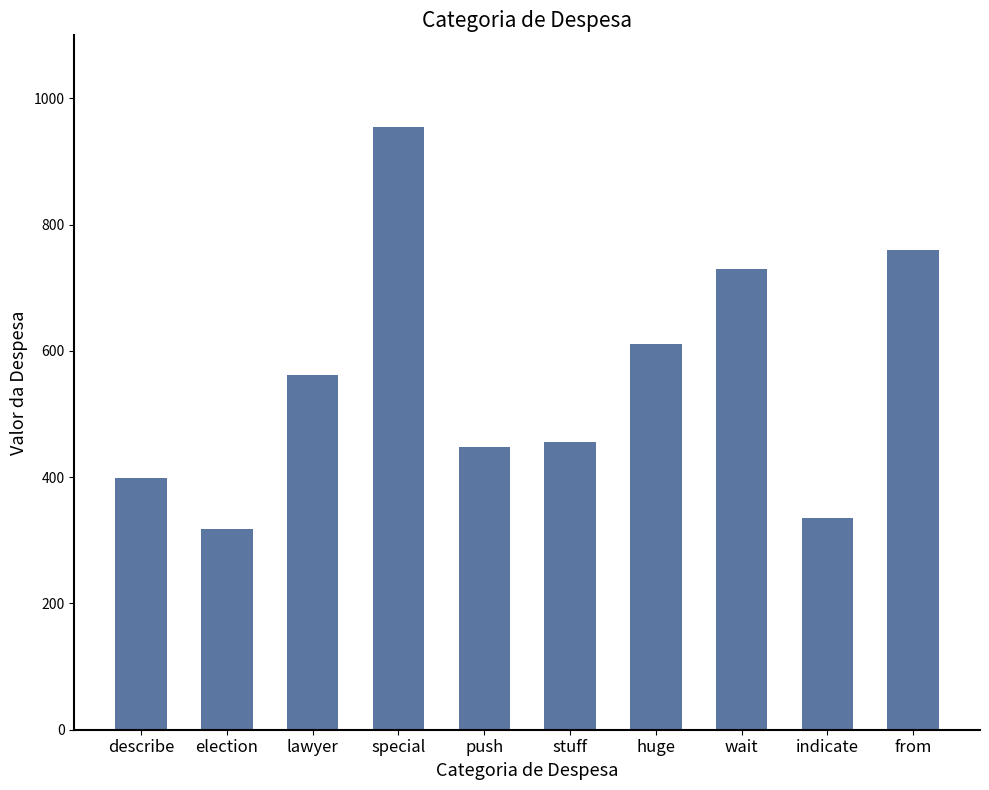

The value at election is 117.3. True or false?

False